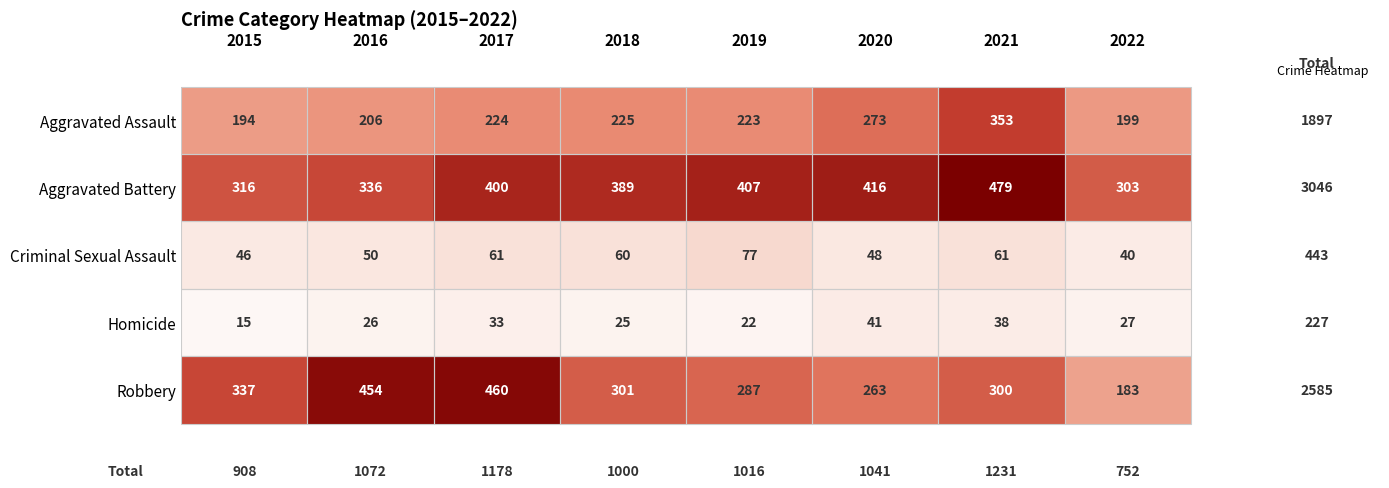

Which series has the largest total across all categories?

Aggravated Battery